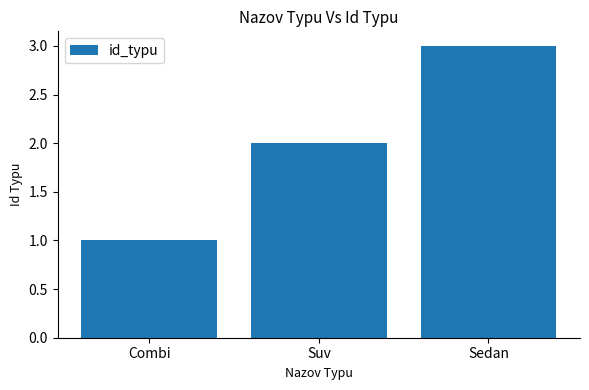

Which label corresponds to the smallest value in the chart?

Combi